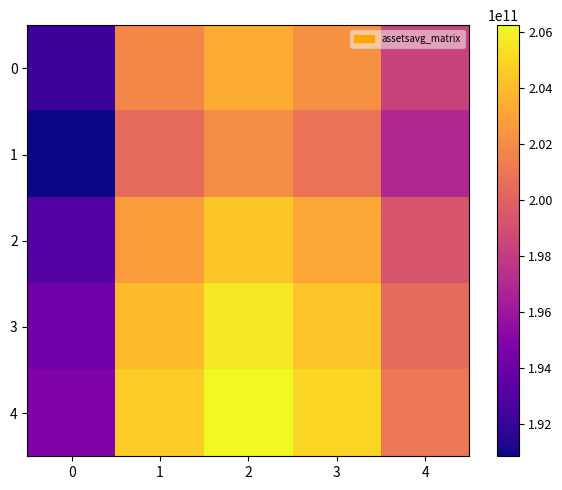

What is the total value across all series at 1?

1013592877260.9